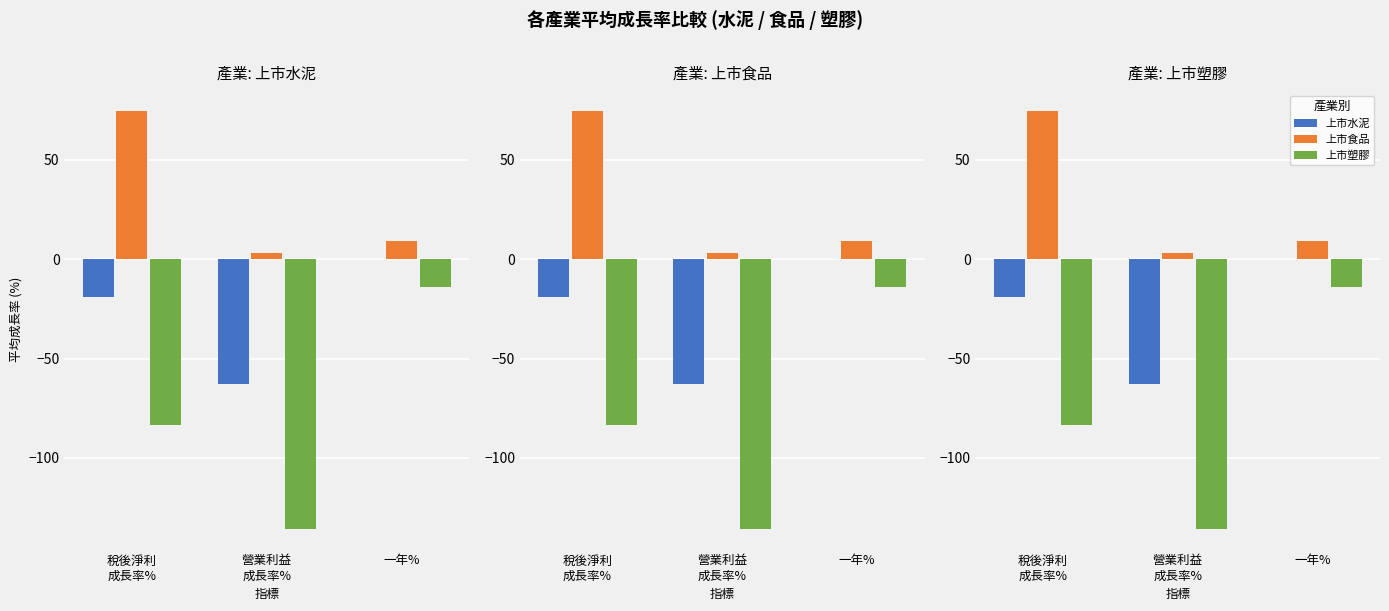

Reading left to right, list all the values displayed in this chart.

上市水泥: -18.9	-62.6	-0.1
上市食品: 74.6	3.3	9.3
上市塑膠: -83.4	-135.6	-13.9